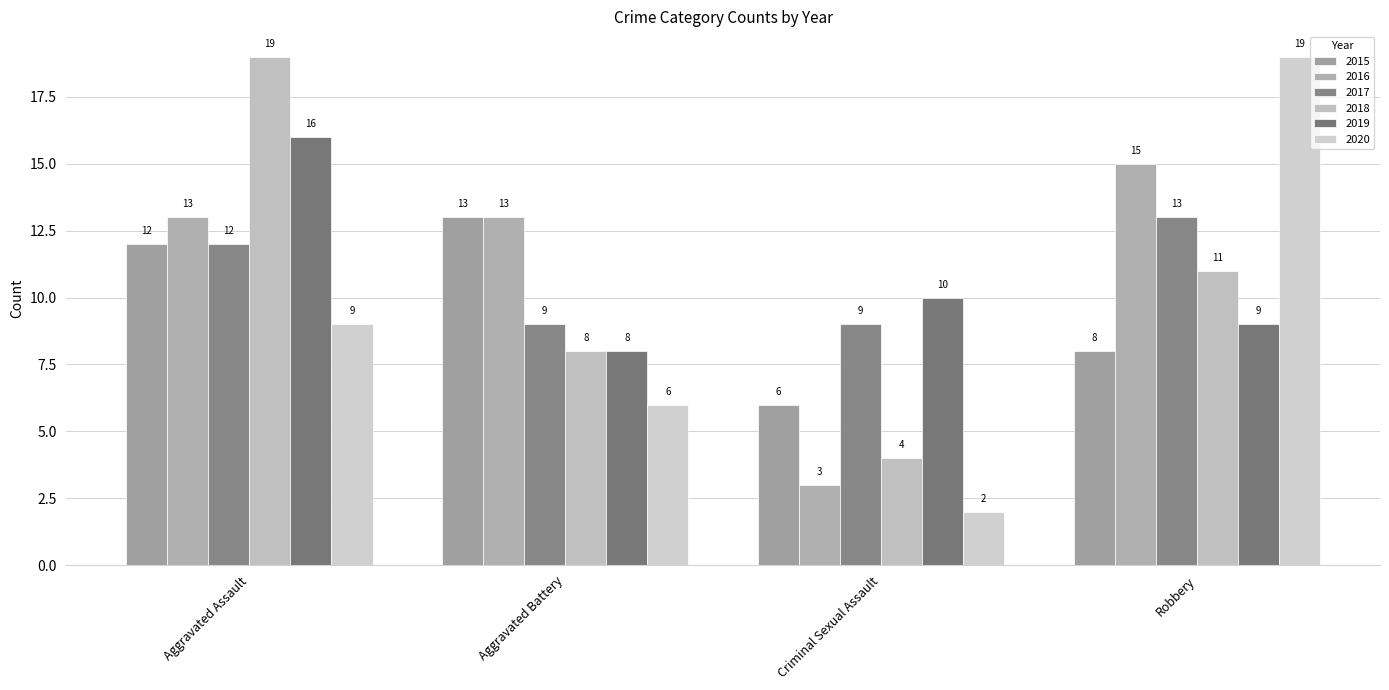

What is the minimum value for 2019?

8